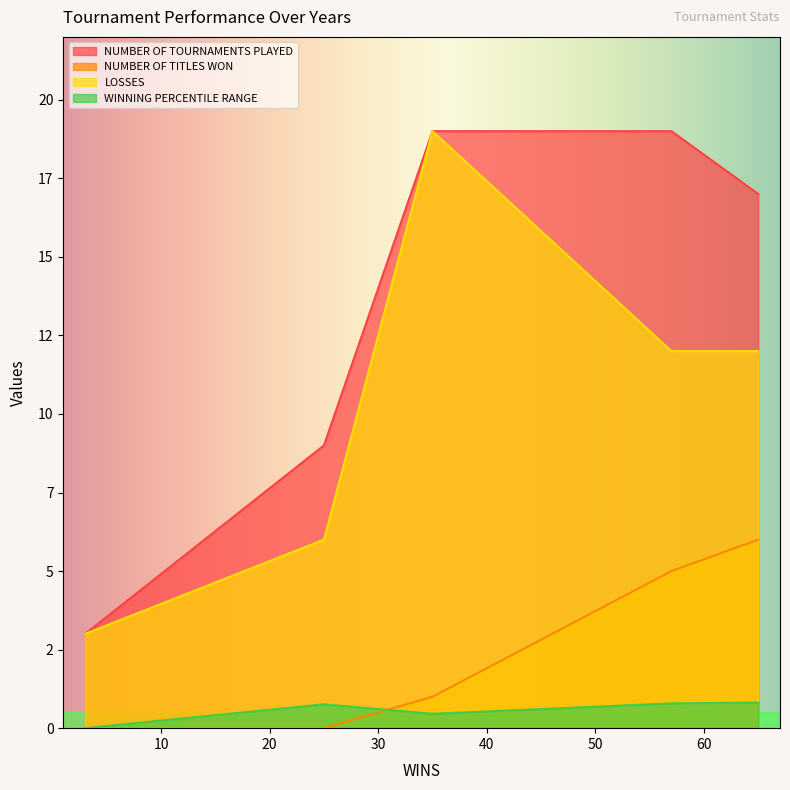

Reading right to left, transcribe all the data shown in this chart.

NUMBER OF TOURNAMENTS PLAYED: 65=17.0	57=19.0	35=19.0	25=9.0	3=3.0
NUMBER OF TITLES WON: 65=6.0	57=5.0	35=1.0	25=0.0	3=0.0
LOSSES: 65=12.0	57=12.0	35=19.0	25=6.0	3=3.0
WINNING PERCENTILE RANGE: 65=0.8	57=0.8	35=0.5	25=0.8	3=0.0